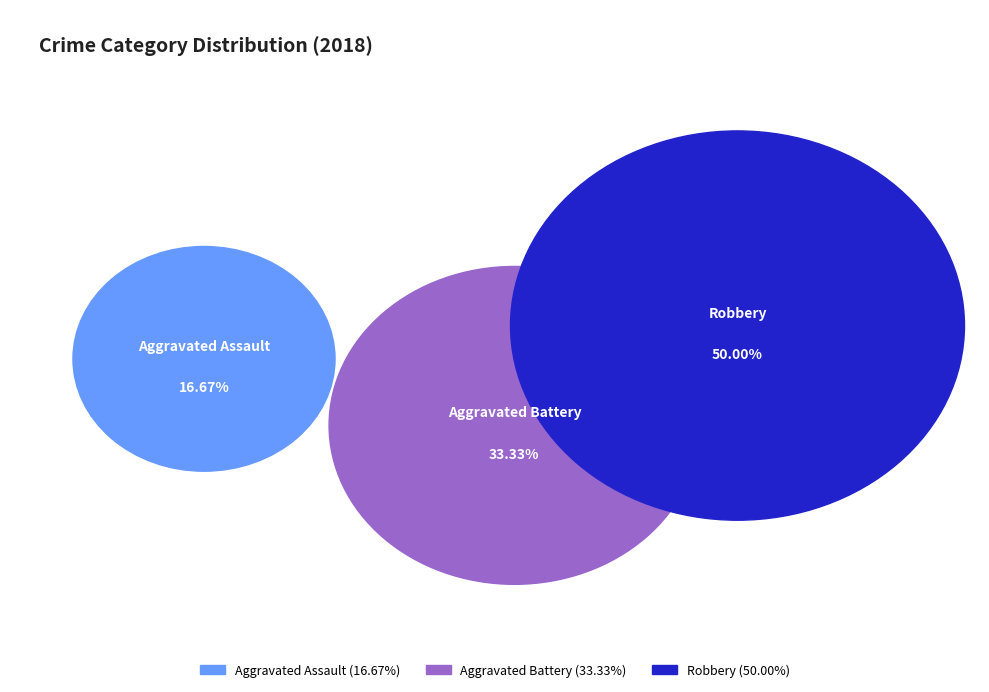

Approximately how many times larger is the value at Aggravated Assault compared to Robbery?

0.3